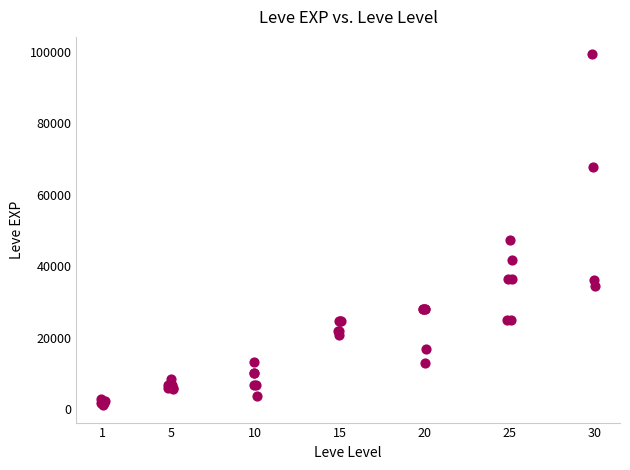

What Y value in the scatter plot is closest to 50190?

47200